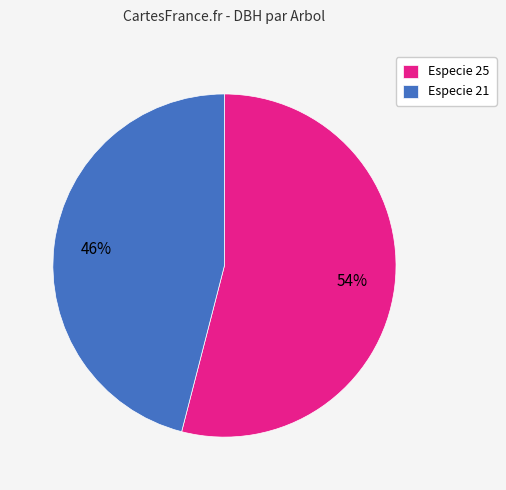

Does any single category account for the majority?

Yes